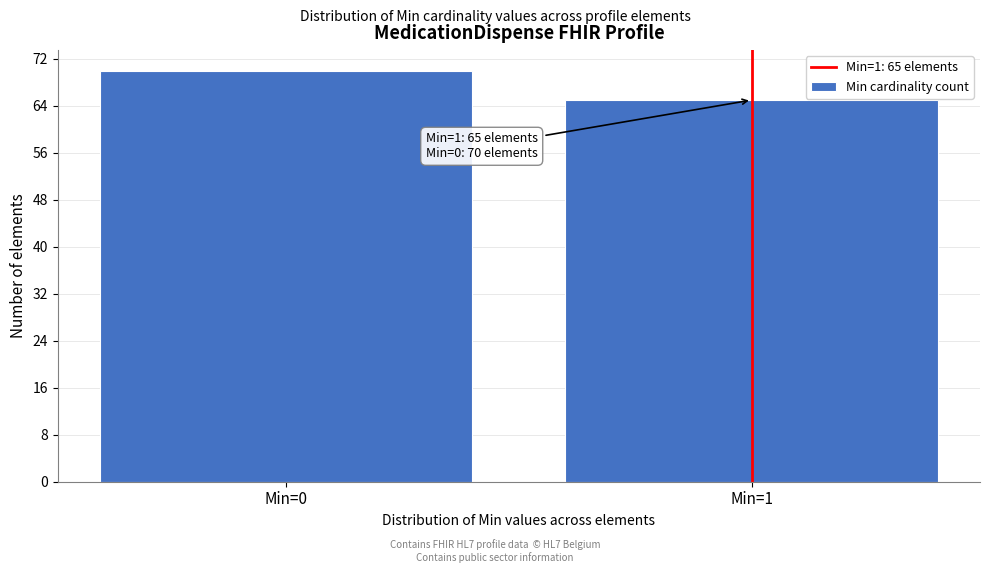

Reading left to right, list all the values displayed in this chart.

70	65